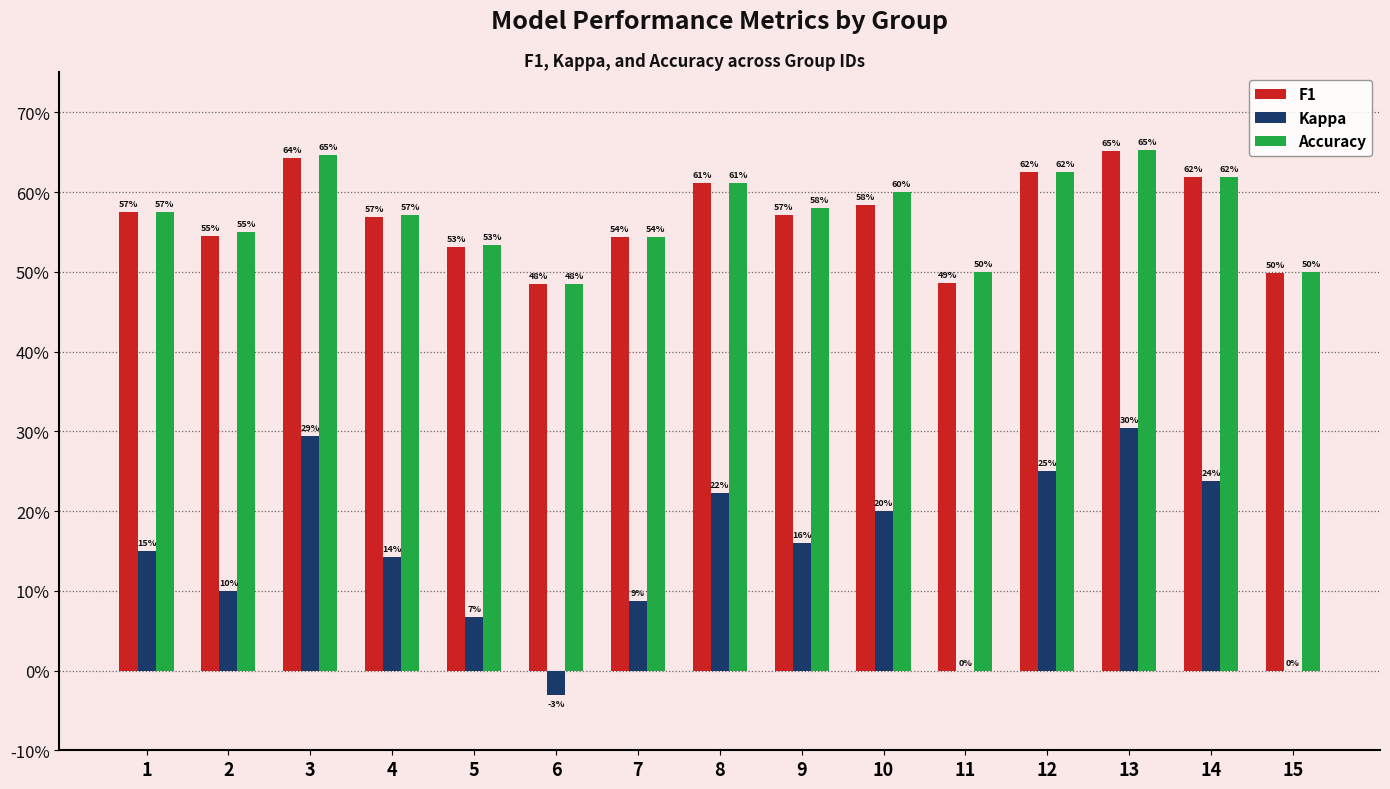

What are all the series names shown in the legend?

F1, Kappa, Accuracy